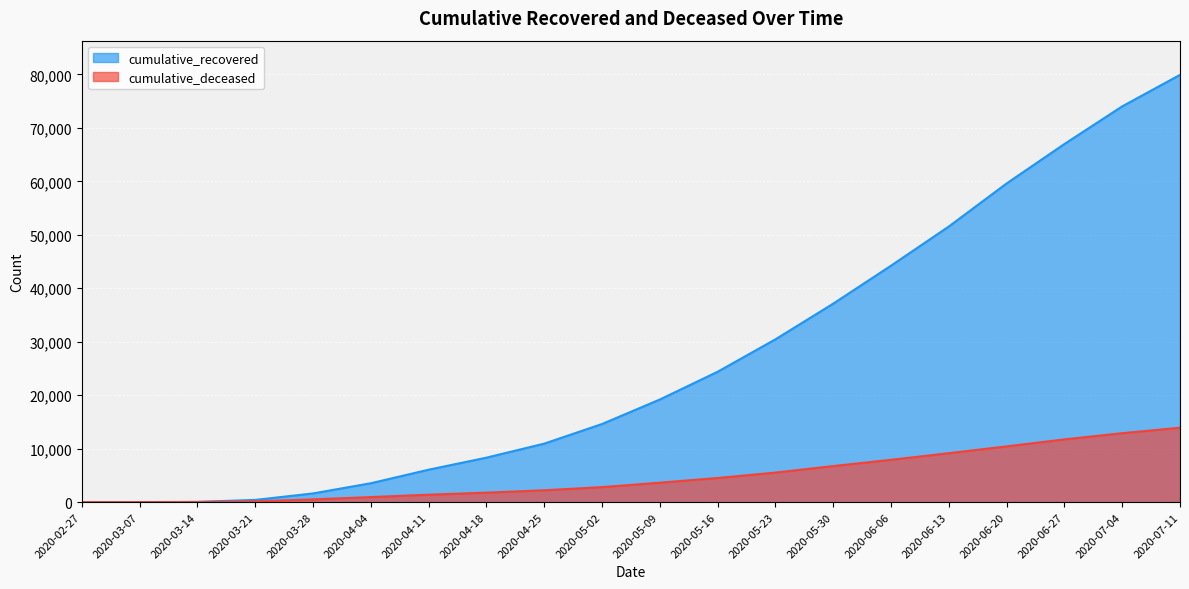

Is it true that cumulative_recovered equals 54544 at 2020-05-30?

False